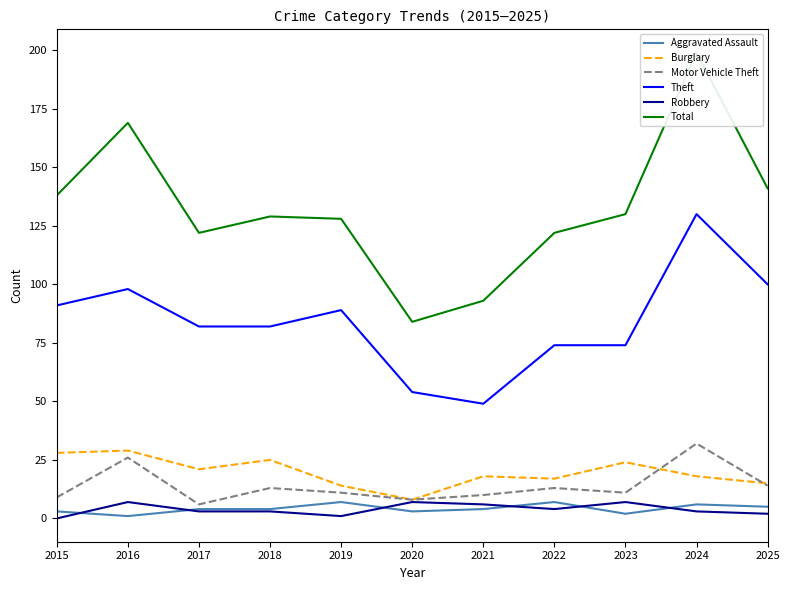

Rank the series at 2023 from highest to lowest value.

Total, Theft, Burglary, Motor Vehicle Theft, Robbery, Aggravated Assault